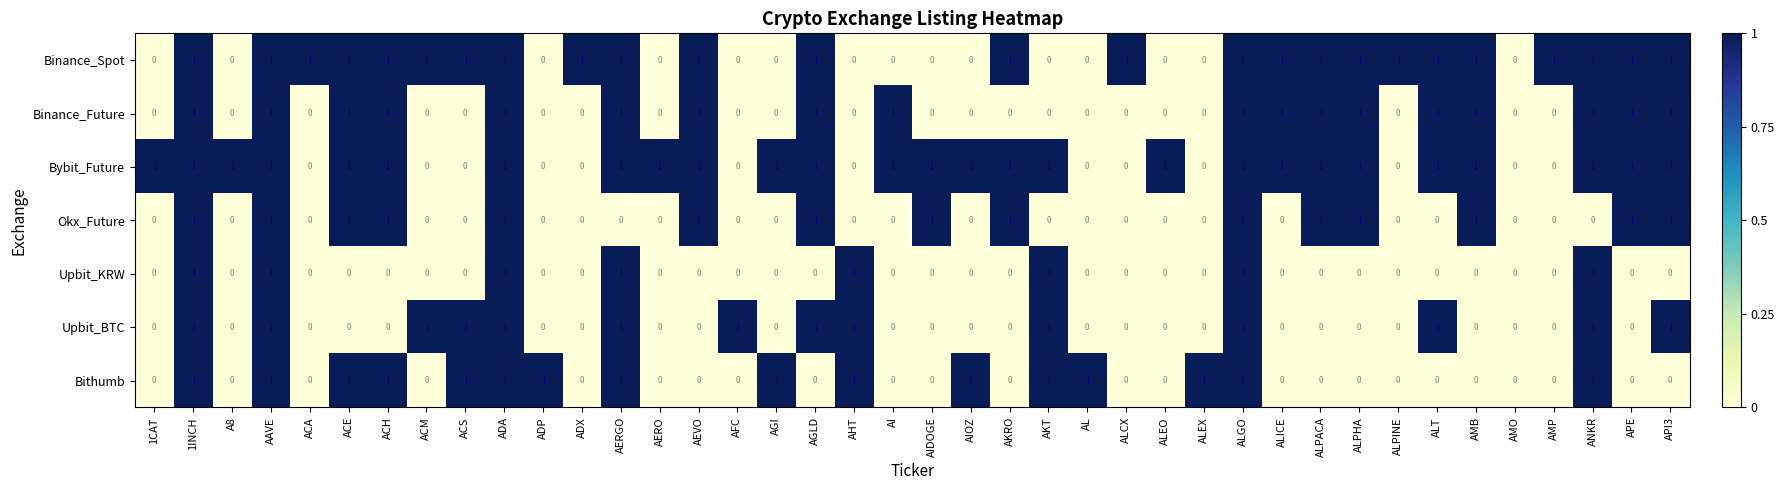

What is the sum of all Binance_Spot values?

25